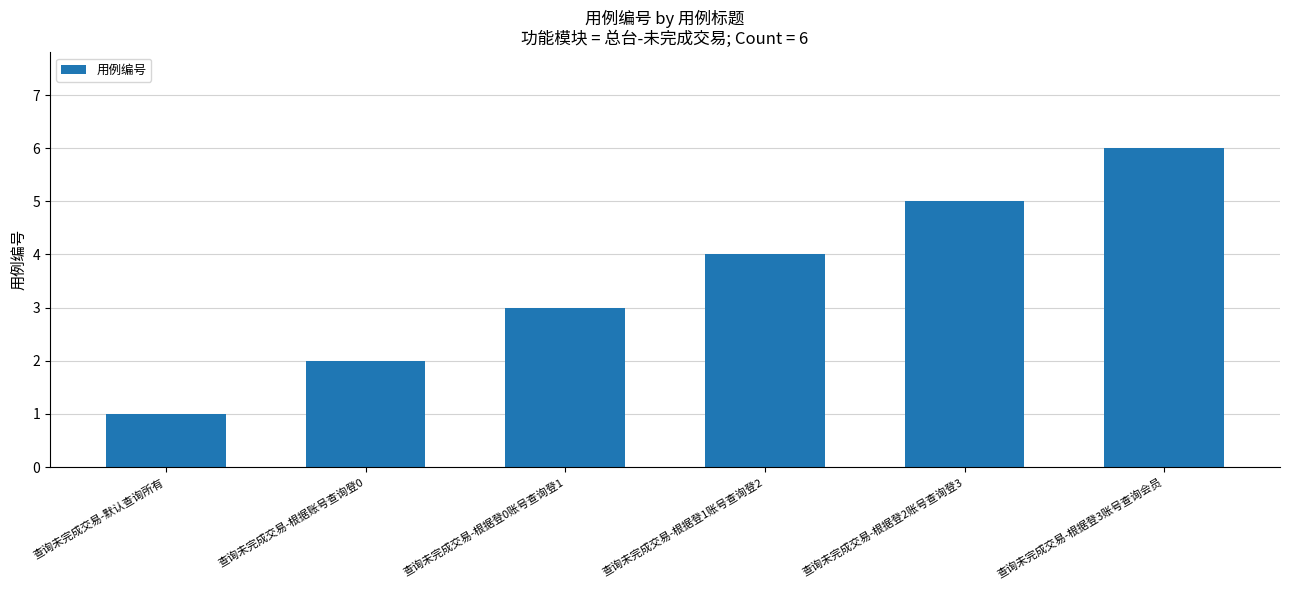

What is the greatest value displayed?

6